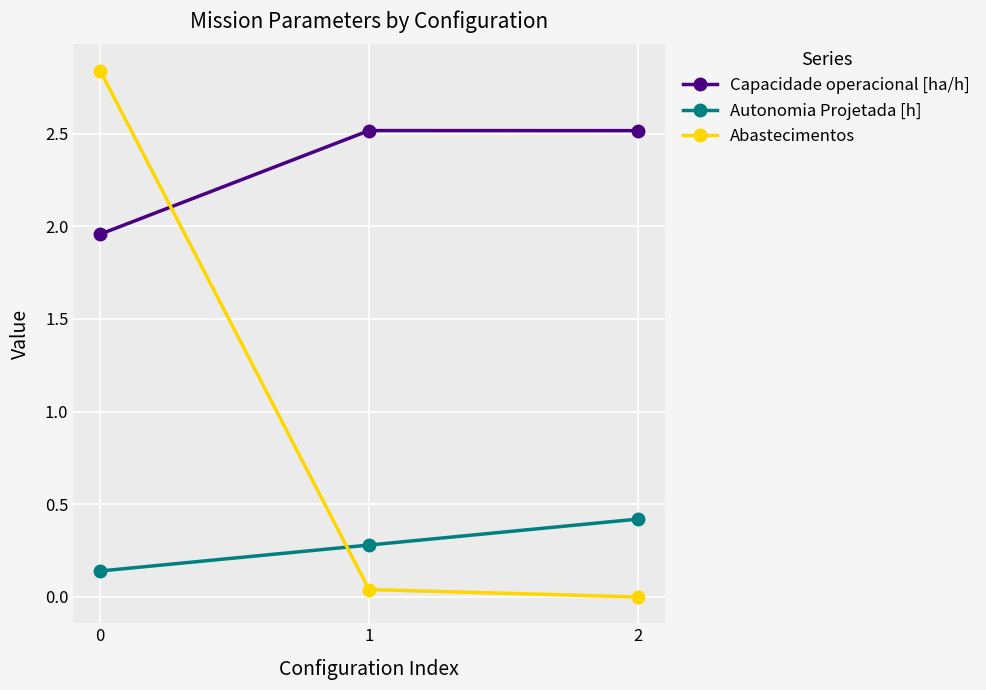

Between 0 and 1, which series saw the biggest shift?

Abastecimentos